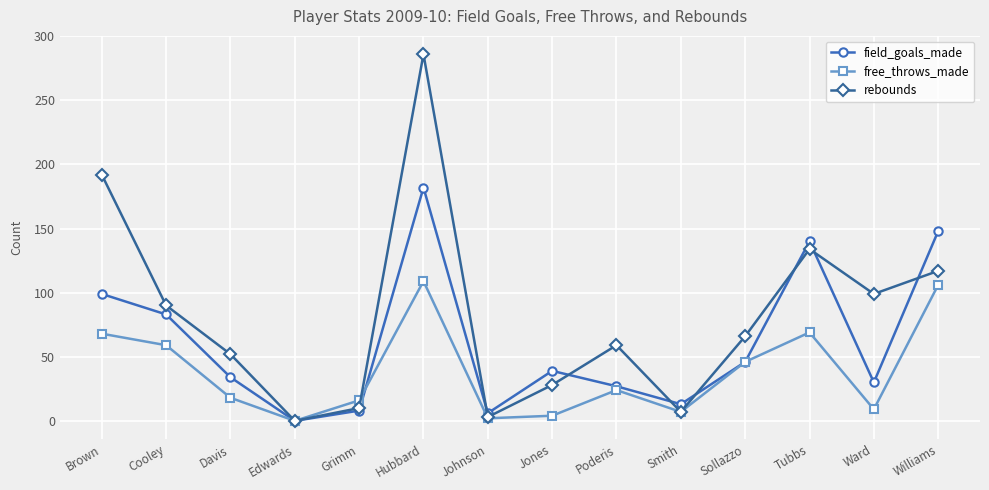

True or false: rebounds has more than 0 interior local peaks.

True